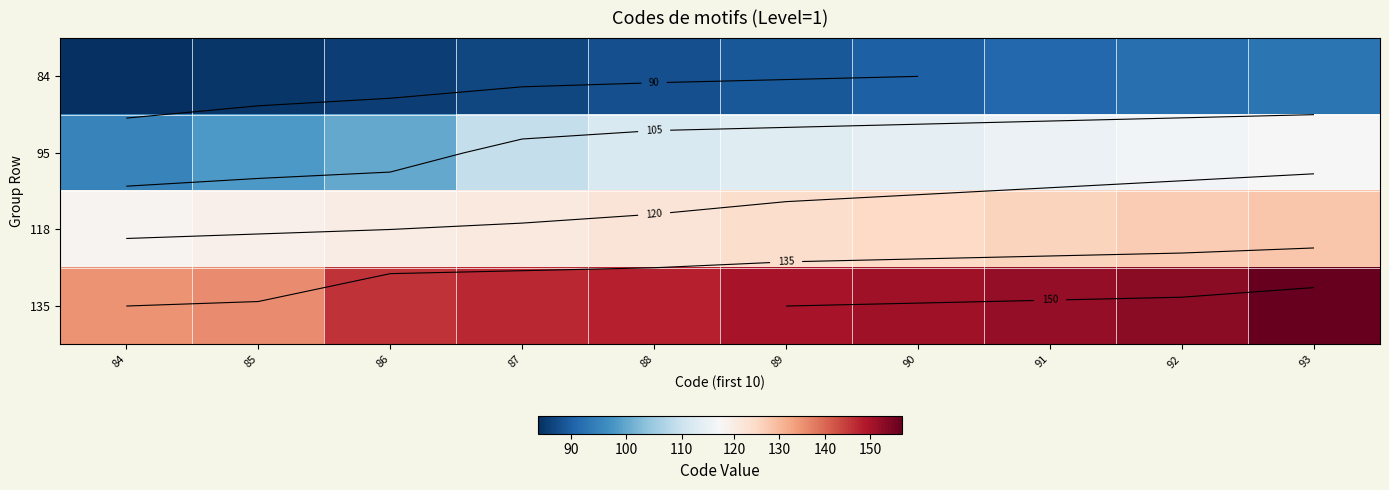

Where is 95 nearest to the value 106?

87